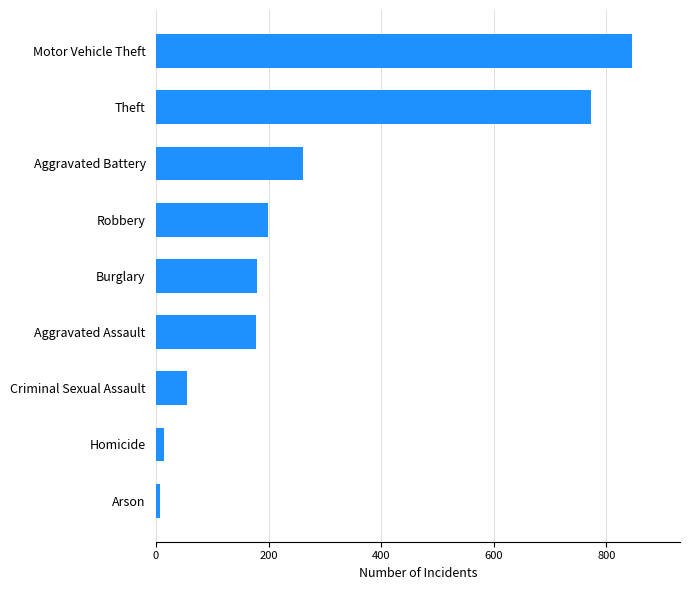

What is the difference between the maximum and second lowest values?

831